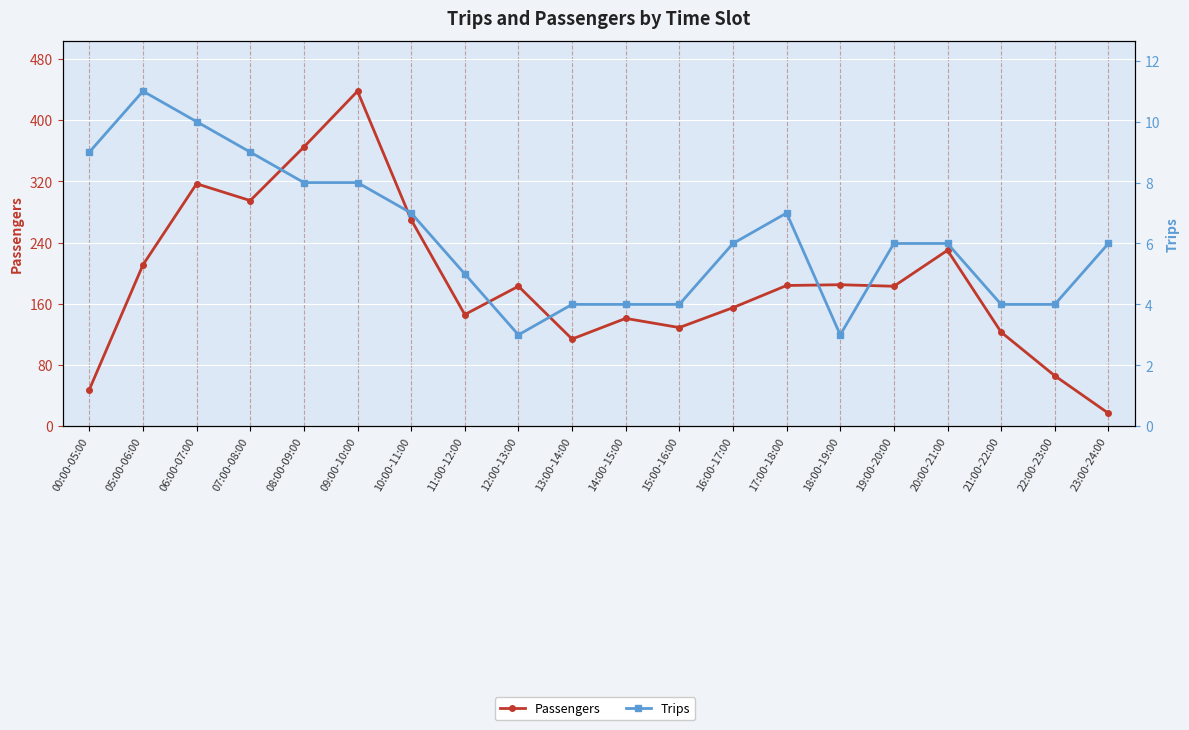

Reading left to right, extract all data points from this chart.

Passengers: 00:00-05:00=48	05:00-06:00=211	06:00-07:00=317	07:00-08:00=295	08:00-09:00=365	09:00-10:00=438	10:00-11:00=270	11:00-12:00=146	12:00-13:00=183	13:00-14:00=114	14:00-15:00=141	15:00-16:00=129	16:00-17:00=155	17:00-18:00=184	18:00-19:00=185	19:00-20:00=183	20:00-21:00=230	21:00-22:00=123	22:00-23:00=66	23:00-24:00=17
Trips: 00:00-05:00=9	05:00-06:00=11	06:00-07:00=10	07:00-08:00=9	08:00-09:00=8	09:00-10:00=8	10:00-11:00=7	11:00-12:00=5	12:00-13:00=3	13:00-14:00=4	14:00-15:00=4	15:00-16:00=4	16:00-17:00=6	17:00-18:00=7	18:00-19:00=3	19:00-20:00=6	20:00-21:00=6	21:00-22:00=4	22:00-23:00=4	23:00-24:00=6